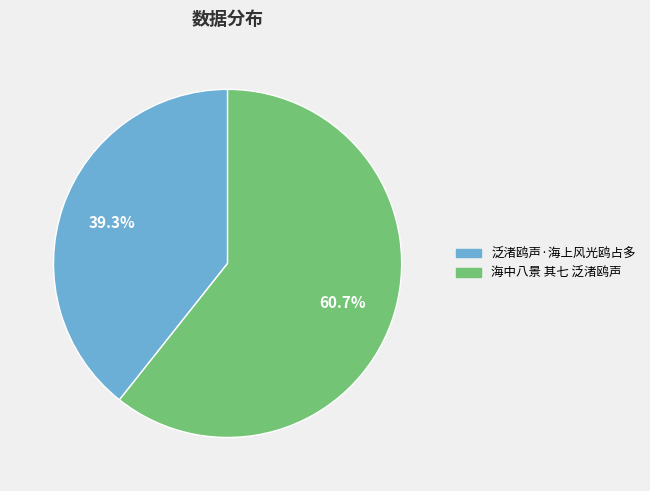

What percentage is NOT represented by 泛渚鸥声·海上风光鸥占多?

60.7%